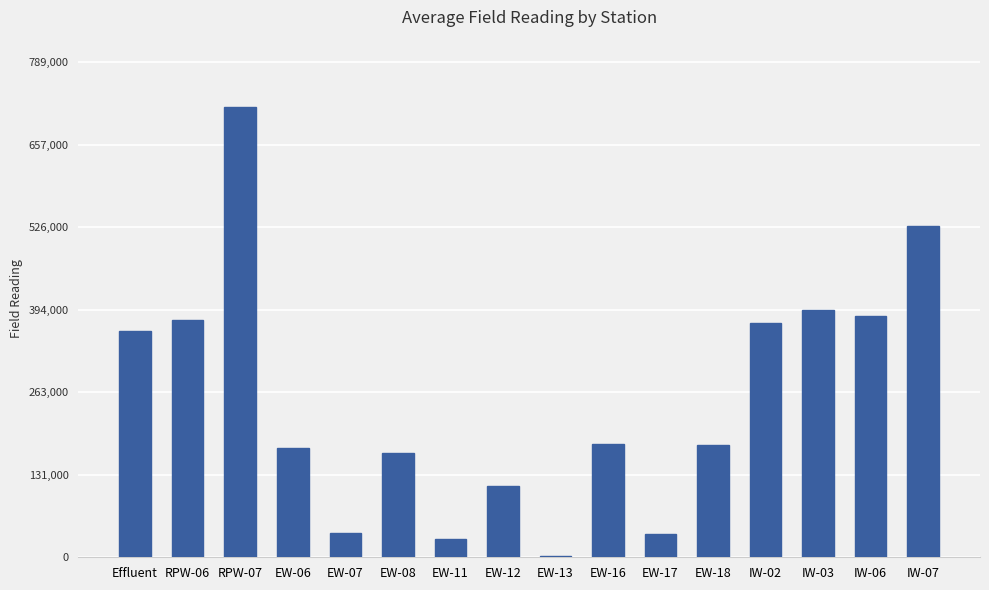

What is the ratio of the value at EW-18 to the value at RPW-06?

0.5